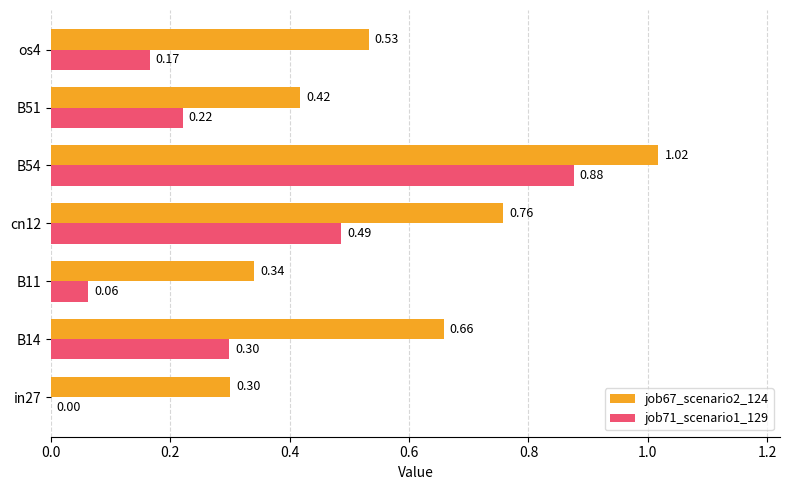

Which series changed the most between in27 and B51?

job71_scenario1_129